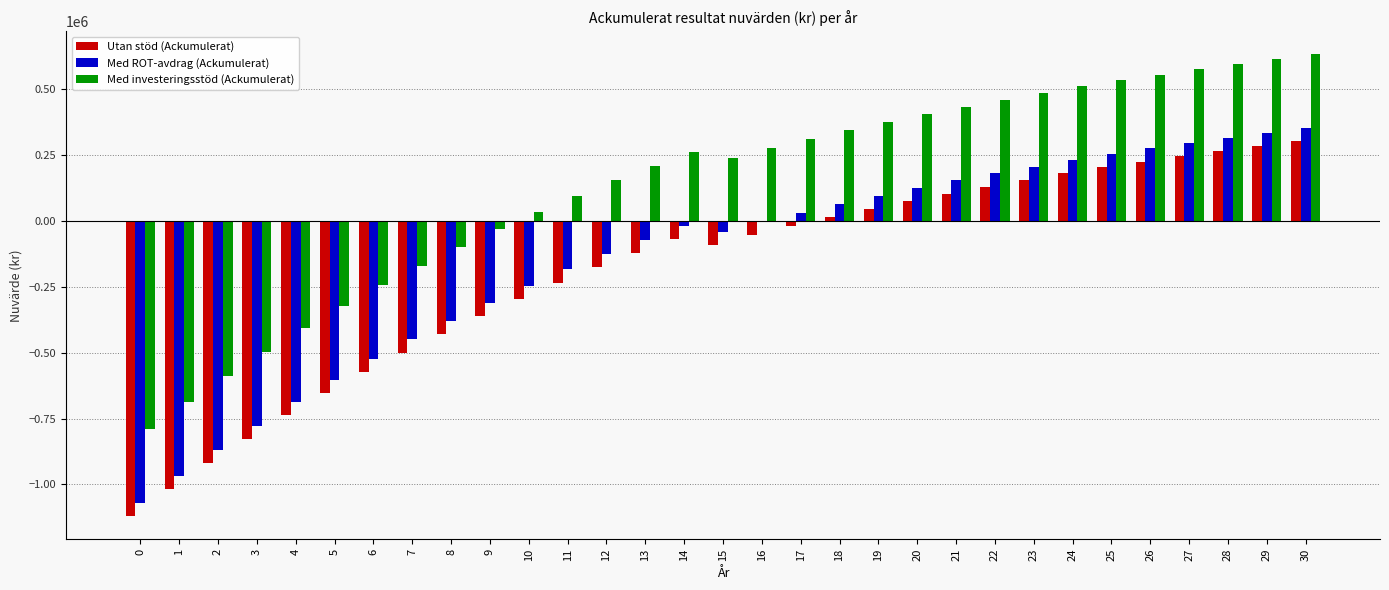

What is the greatest value displayed?

630935.4